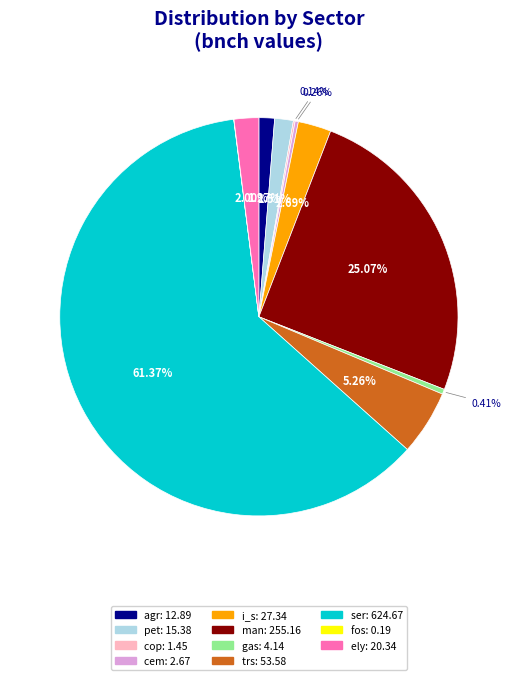

To the nearest percent, what is the difference between the largest and smallest slice percentages?

61%